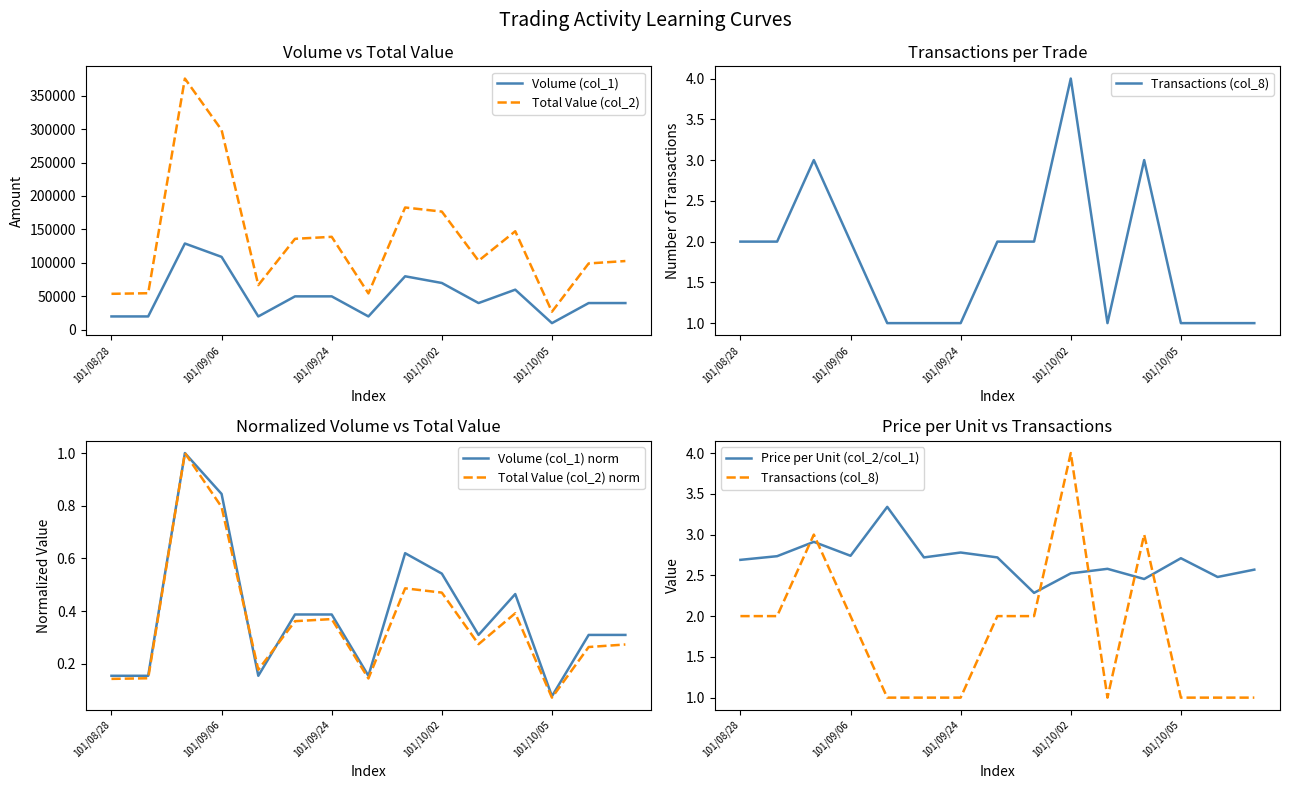

What is the smallest value displayed?

0.1